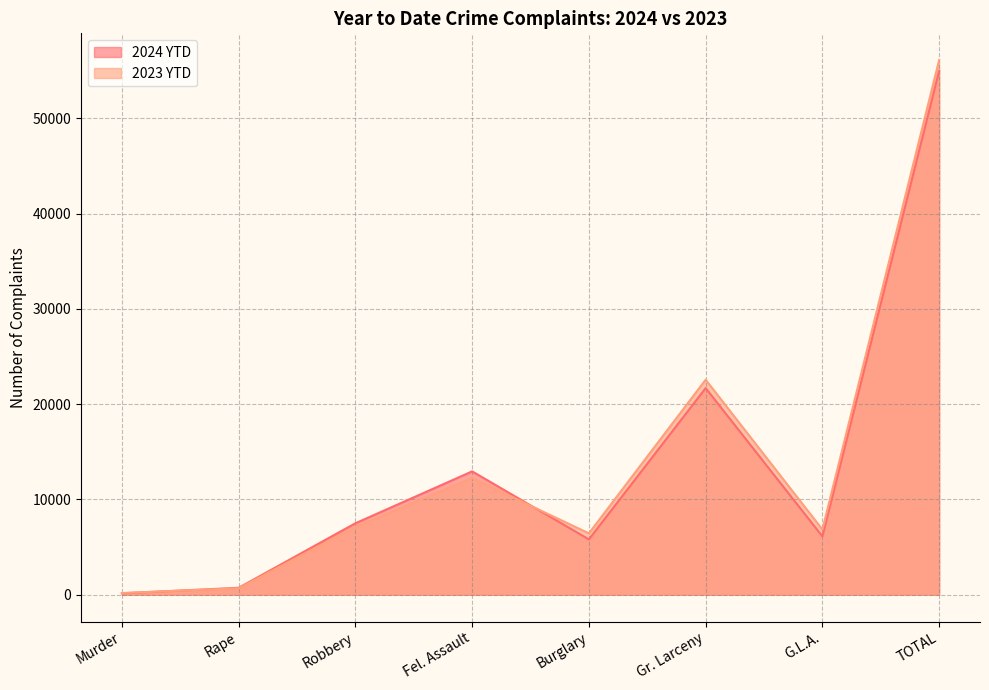

What is the spread (max minus min) of values at Rape?

51